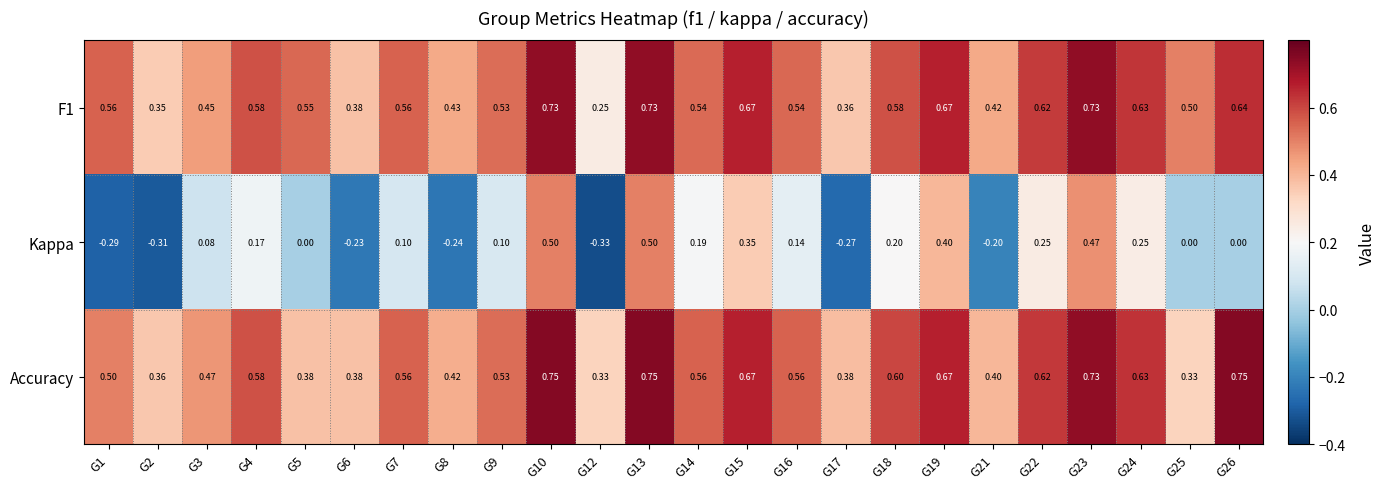

Which series changed the most between G9 and G24?

Kappa